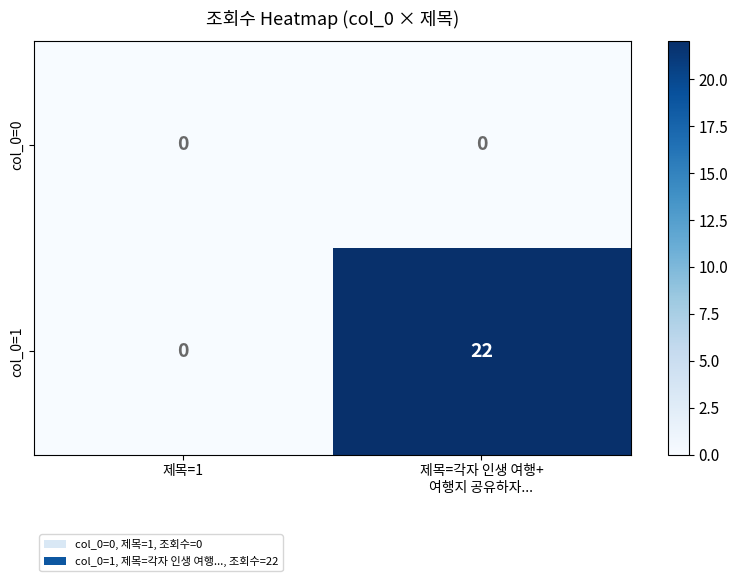

Which series has the widest spread of values?

col_0=1